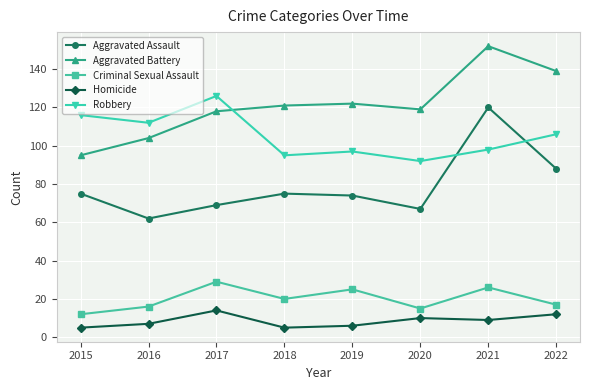

Reading left to right, list all the values displayed in this chart.

Aggravated Assault: 2015=75	2016=62	2017=69	2018=75	2019=74	2020=67	2021=120	2022=88
Aggravated Battery: 2015=95	2016=104	2017=118	2018=121	2019=122	2020=119	2021=152	2022=139
Criminal Sexual Assault: 2015=12	2016=16	2017=29	2018=20	2019=25	2020=15	2021=26	2022=17
Homicide: 2015=5	2016=7	2017=14	2018=5	2019=6	2020=10	2021=9	2022=12
Robbery: 2015=116	2016=112	2017=126	2018=95	2019=97	2020=92	2021=98	2022=106